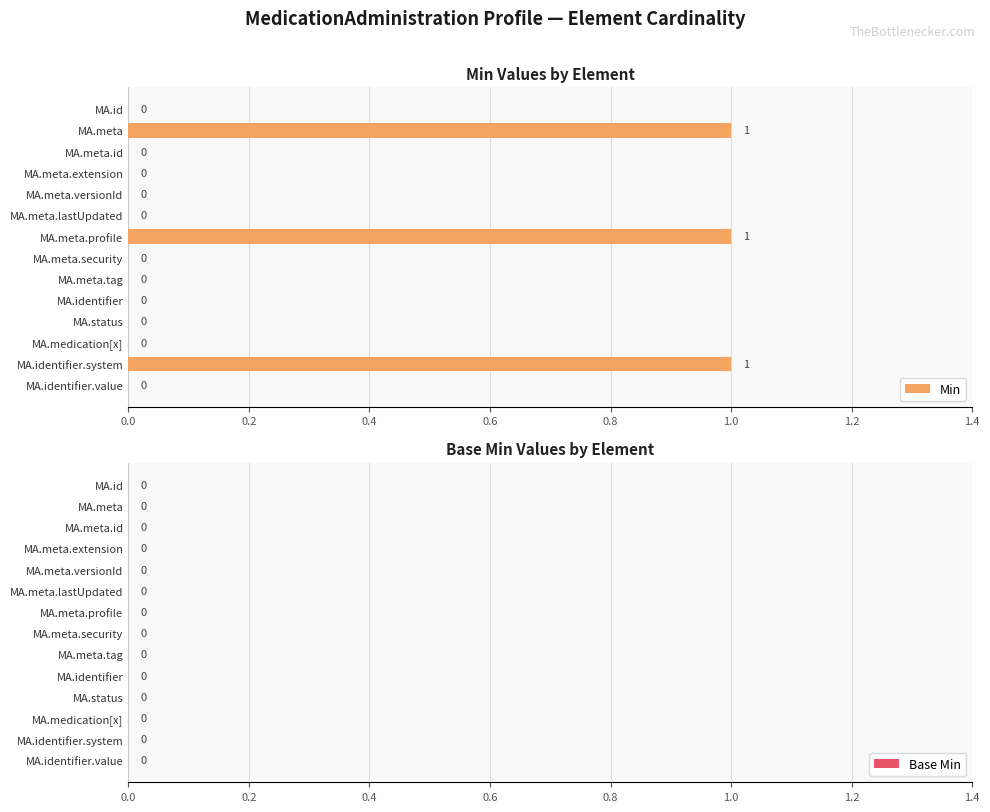

True or false: the data shows -1 at MA.meta.lastUpdated.

False